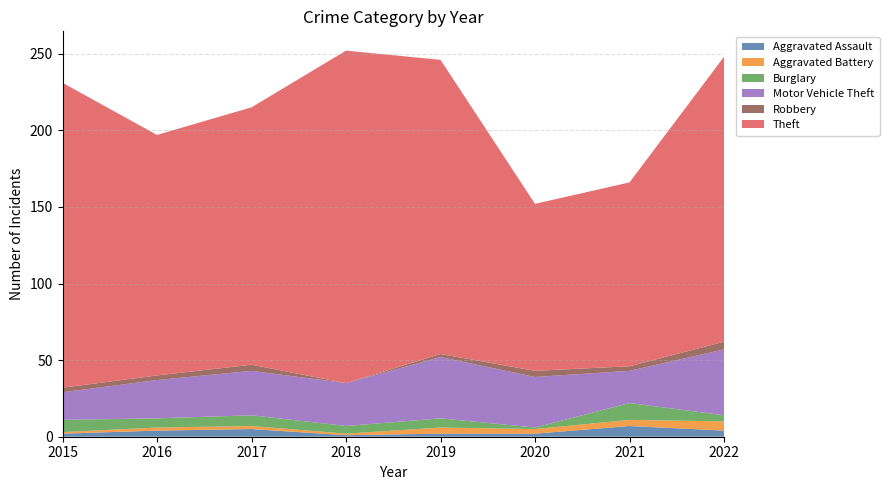

Reading left to right, what are all the values shown in this chart?

Aggravated Assault: 2015=2	2016=4	2017=5	2018=1	2019=2	2020=2	2021=7	2022=4
Aggravated Battery: 2015=1	2016=2	2017=2	2018=1	2019=4	2020=3	2021=4	2022=6
Burglary: 2015=8	2016=6	2017=7	2018=5	2019=6	2020=1	2021=11	2022=4
Motor Vehicle Theft: 2015=18	2016=25	2017=29	2018=28	2019=40	2020=33	2021=21	2022=43
Robbery: 2015=3	2016=3	2017=4	2018=0	2019=2	2020=4	2021=3	2022=5
Theft: 2015=199	2016=157	2017=168	2018=217	2019=192	2020=109	2021=120	2022=186